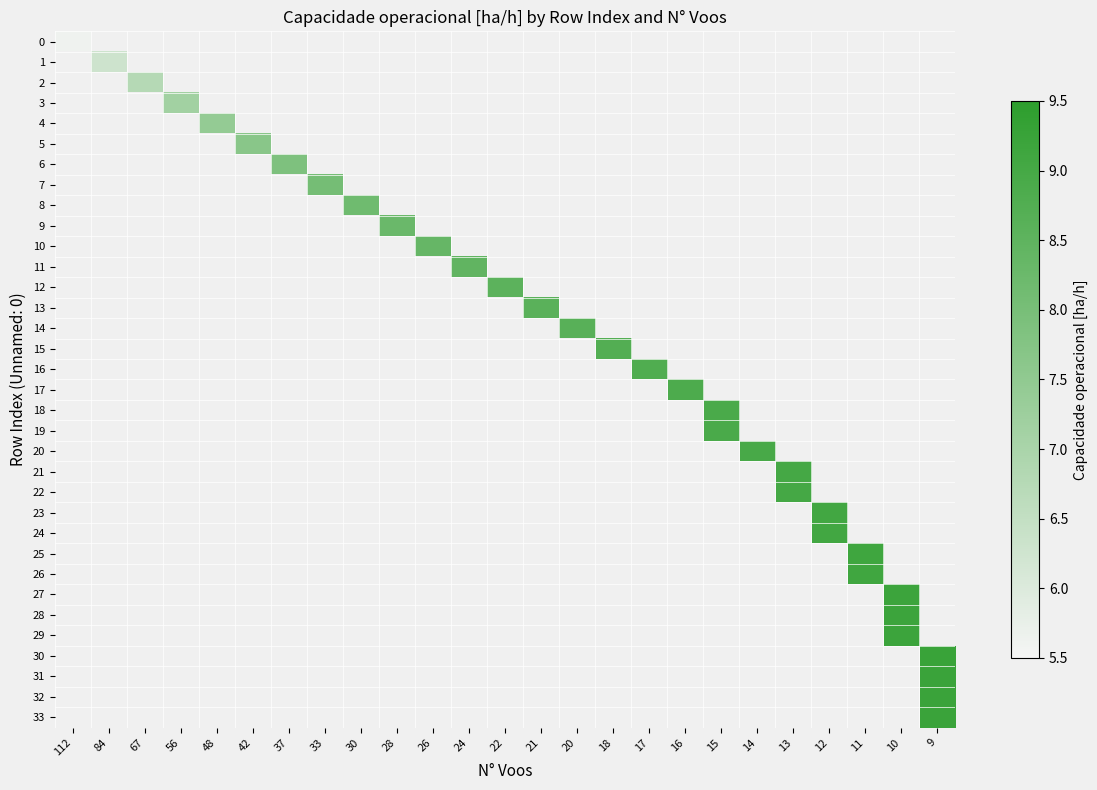

List the labels in order of row_19 value, smallest first.

112, 84, 67, 56, 48, 42, 37, 33, 30, 28, 26, 24, 22, 21, 20, 18, 17, 16, 15, 14, 13, 12, 11, 10, 9